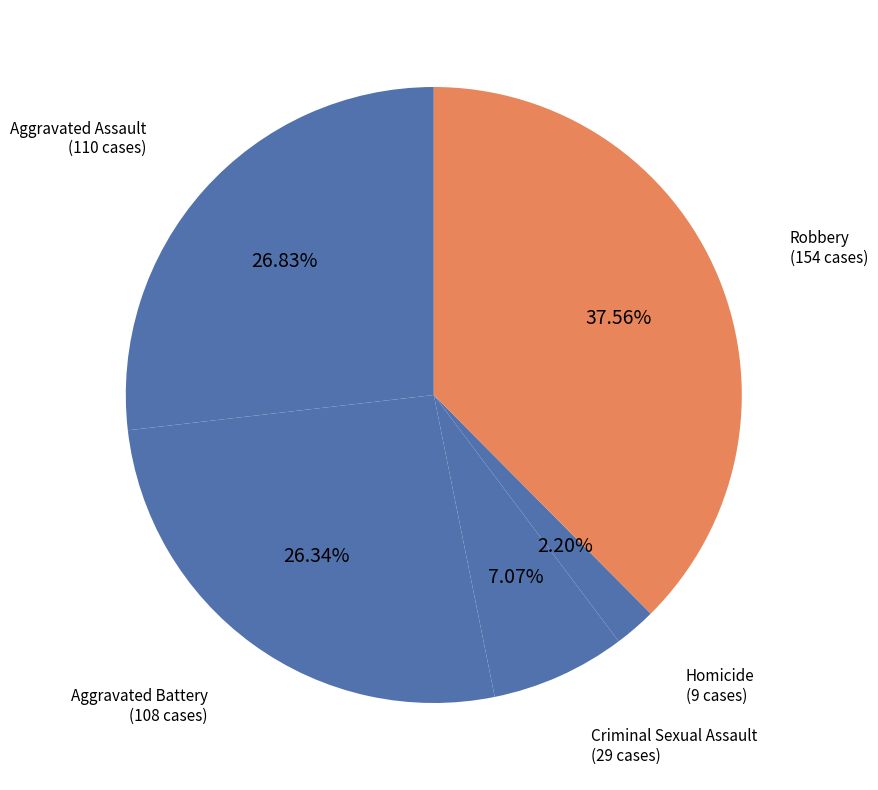

Does Aggravated Assault represent more than half of the total?

No